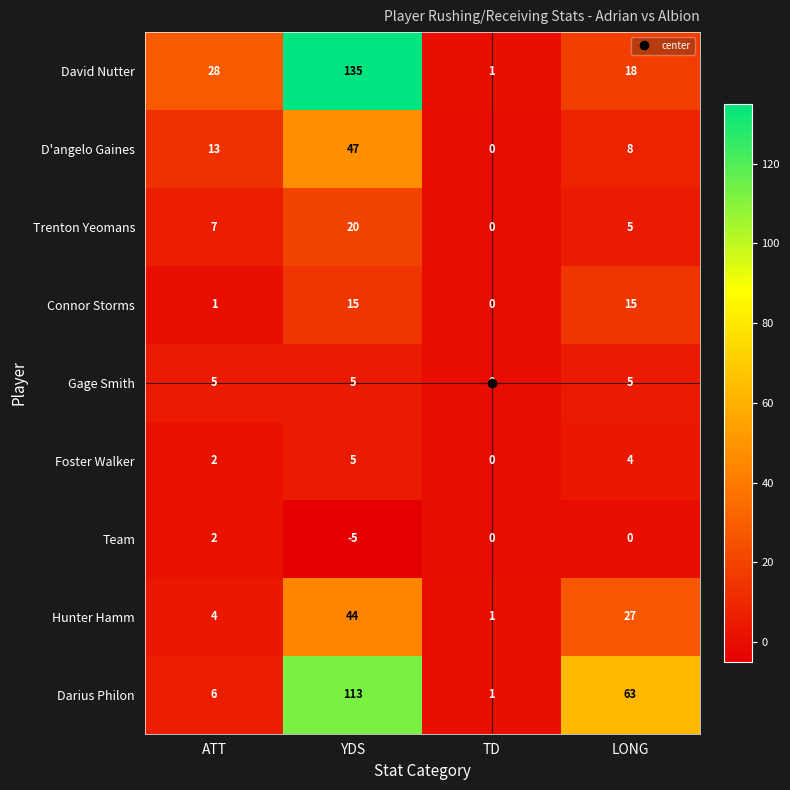

How many categories are shown in the chart?

4